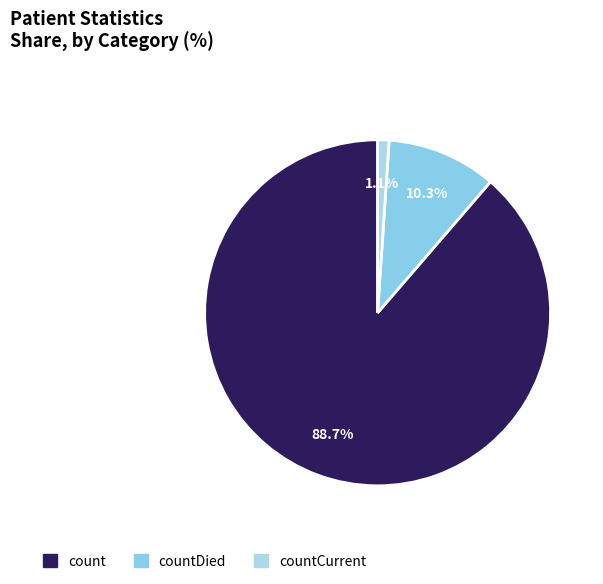

How many slices are in this pie chart?

3